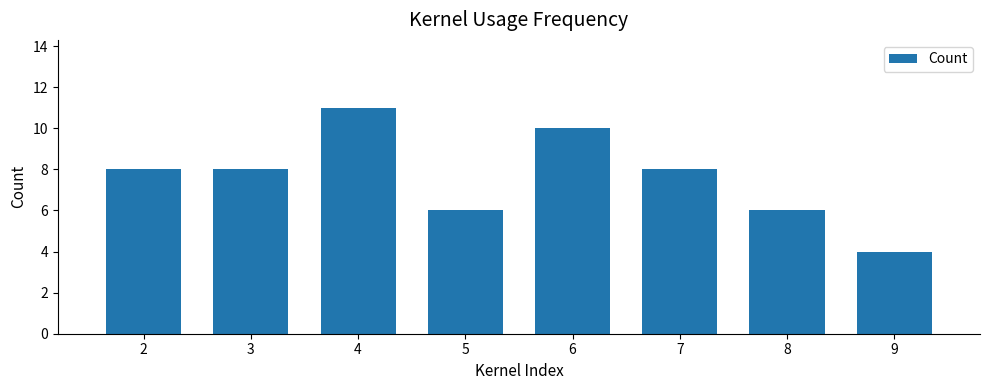

What is the value of the 7th bar from the left?

6